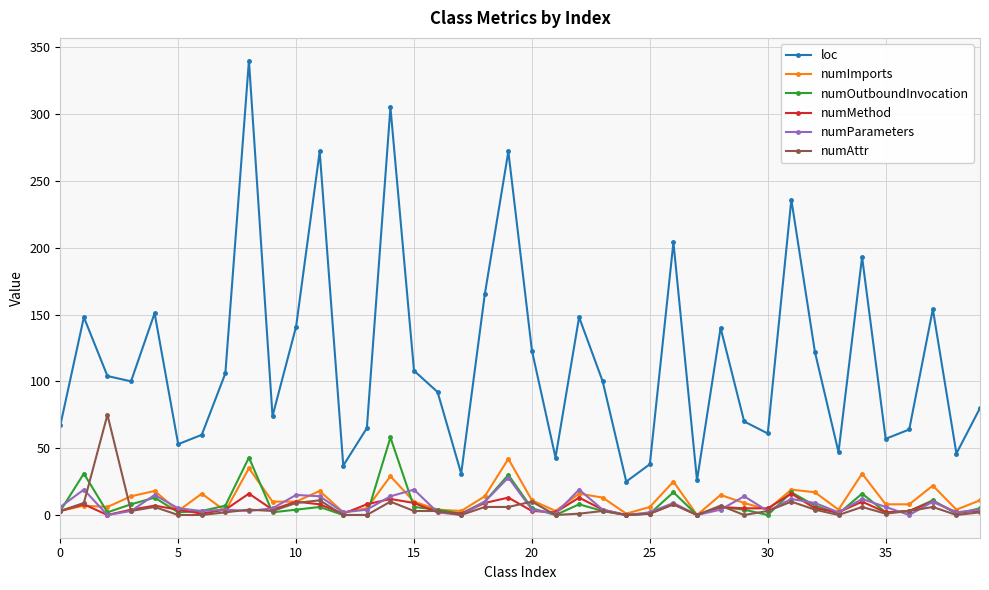

Which series has the largest total across all categories?

loc